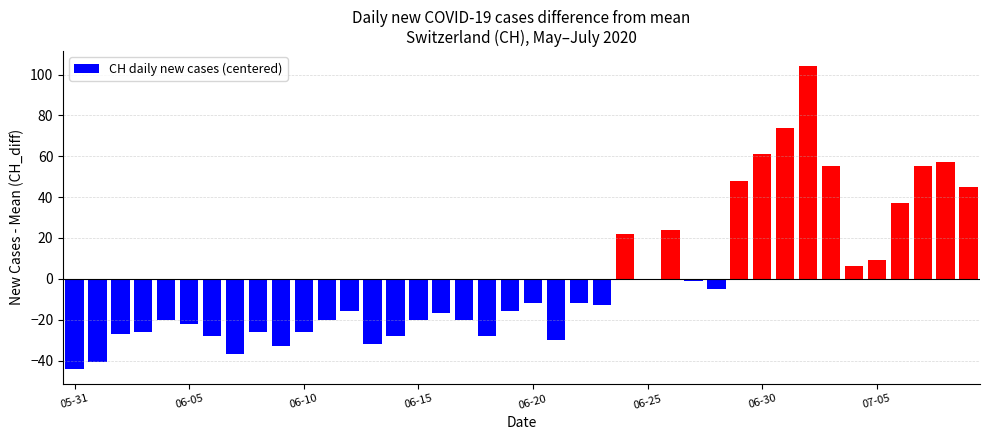

What is the maximum value shown in the chart?

104.1